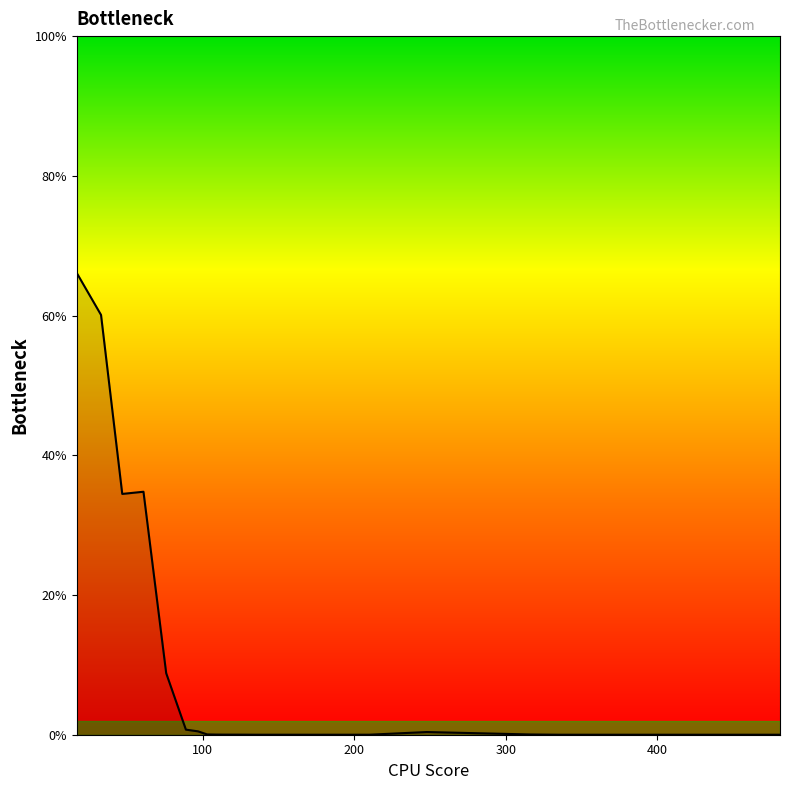

What is the difference between the maximum and minimum values?

66.1